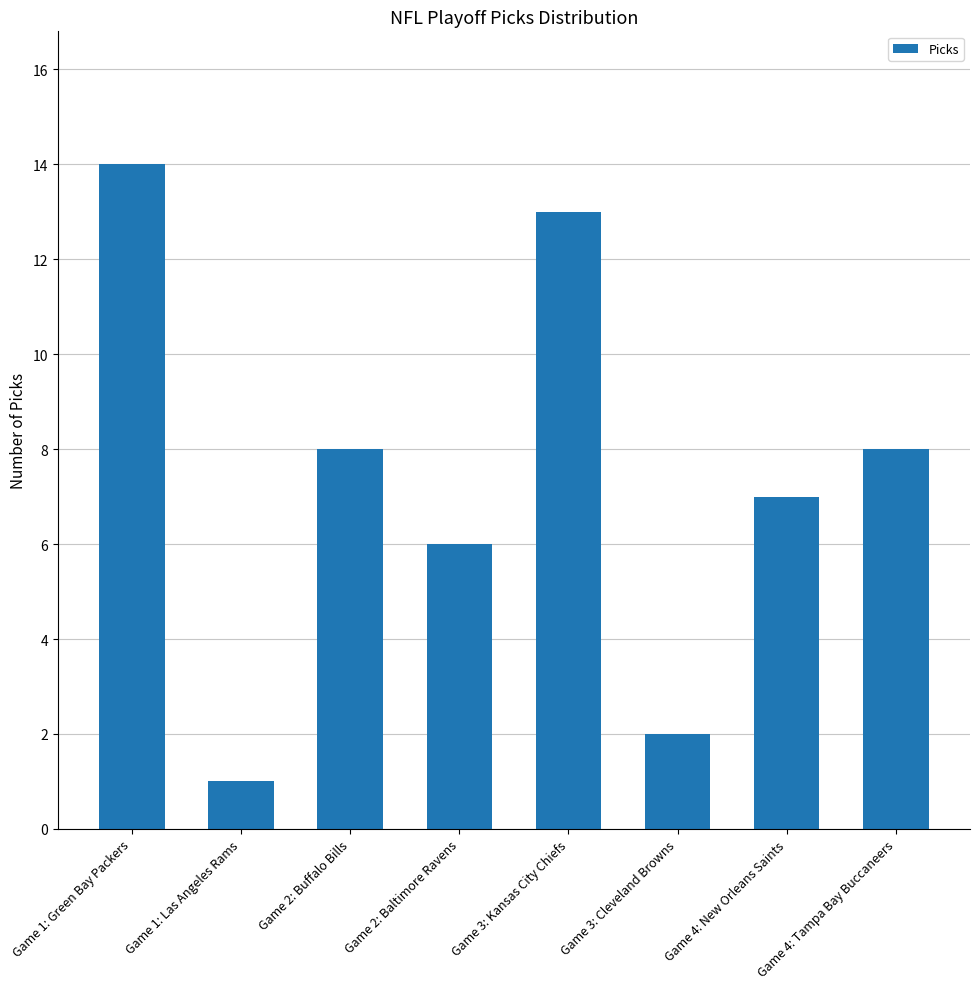

What position from the left is Game 4: New Orleans Saints?

7